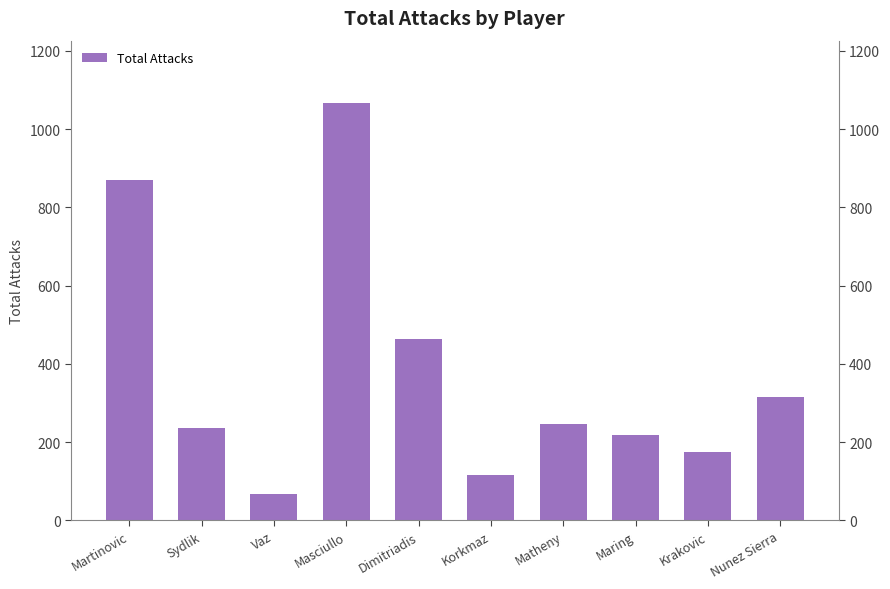

What is the greatest value displayed?

1066